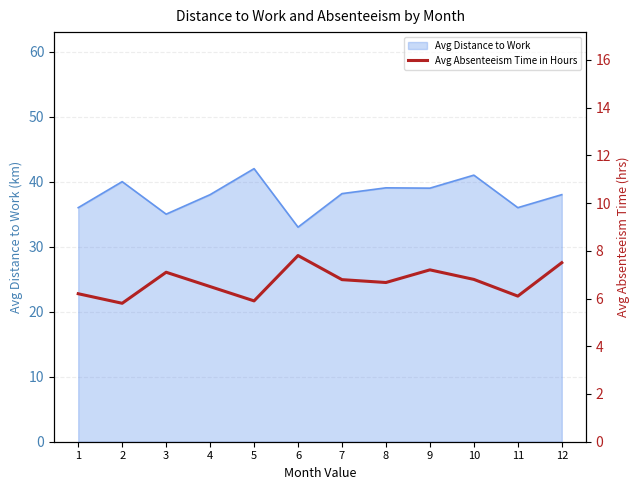

Between 4 and 11, which is larger?

4